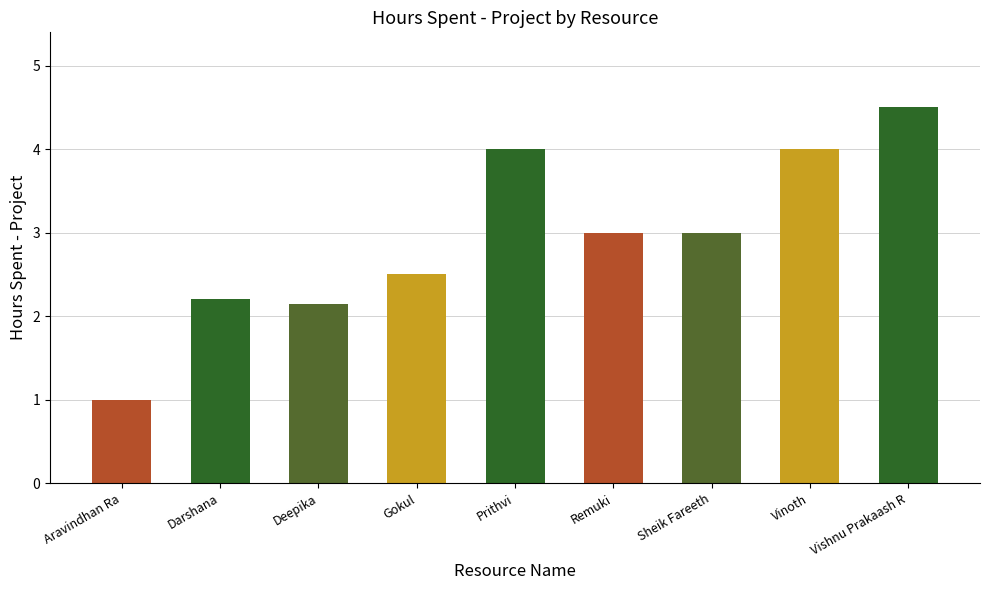

How many distinct data groups are displayed?

1